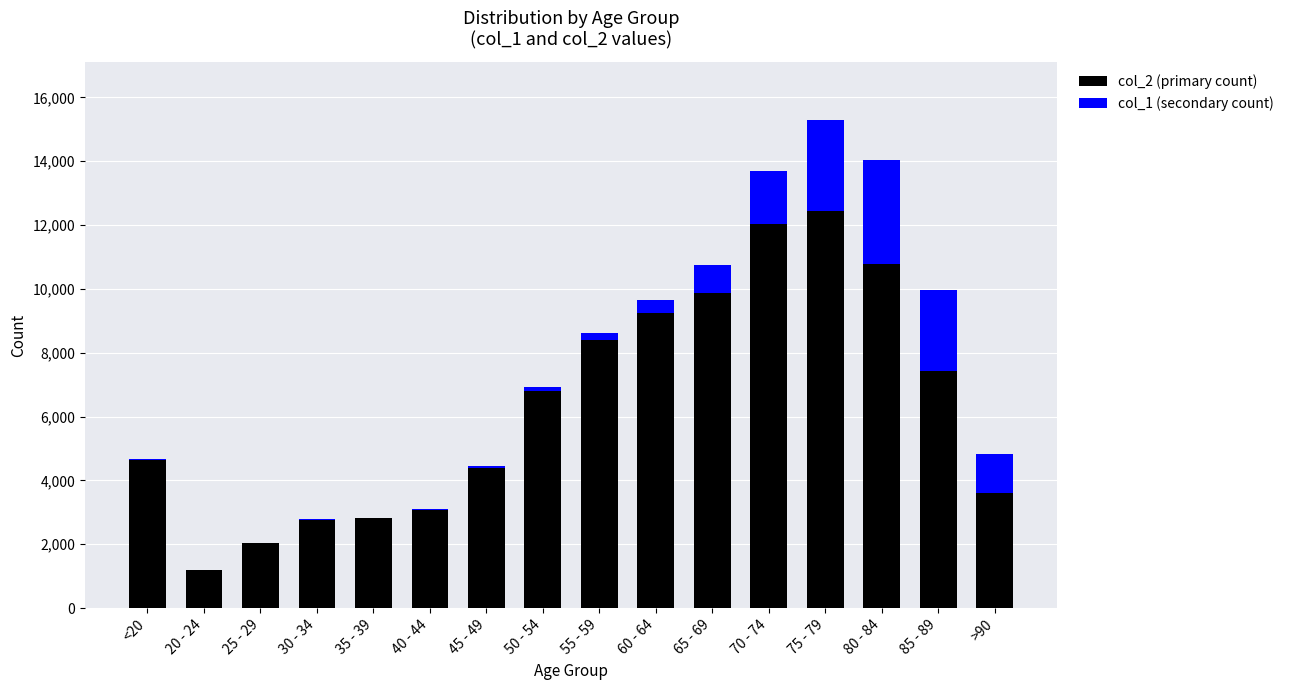

At which label does col_2 (primary count) reach its peak?

75 - 79